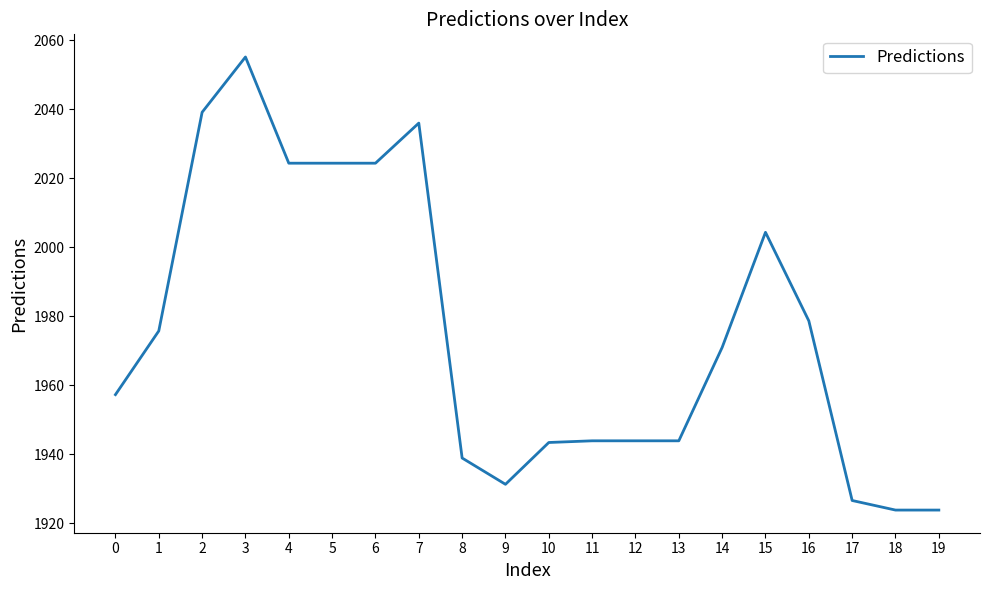

What is the difference between the maximum and minimum values?

131.2